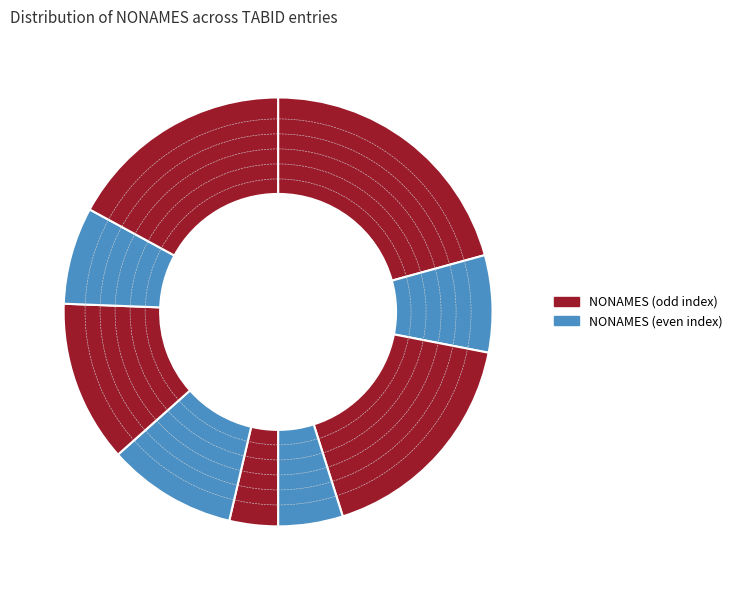

How many segments does this pie chart have?

9